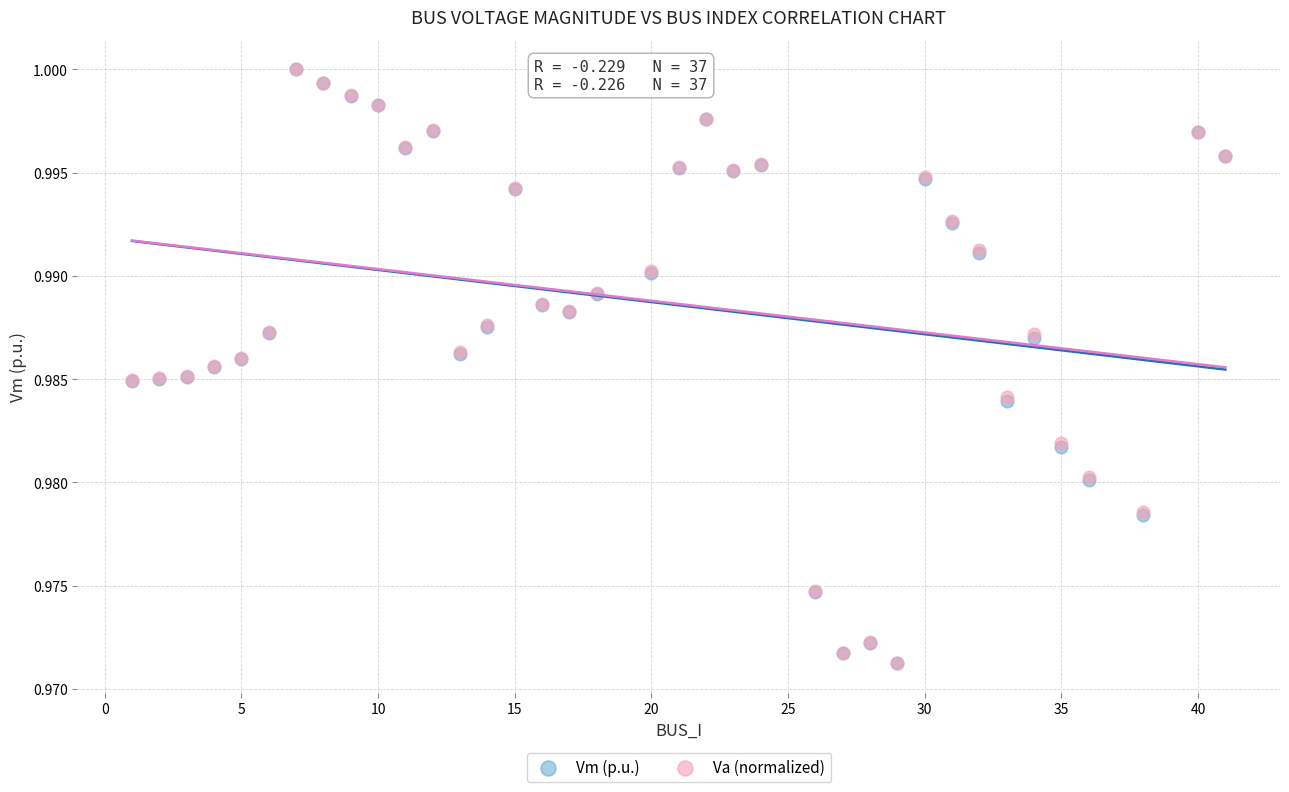

What are all the series names shown in the legend?

Vm (p.u.), Va (normalized)